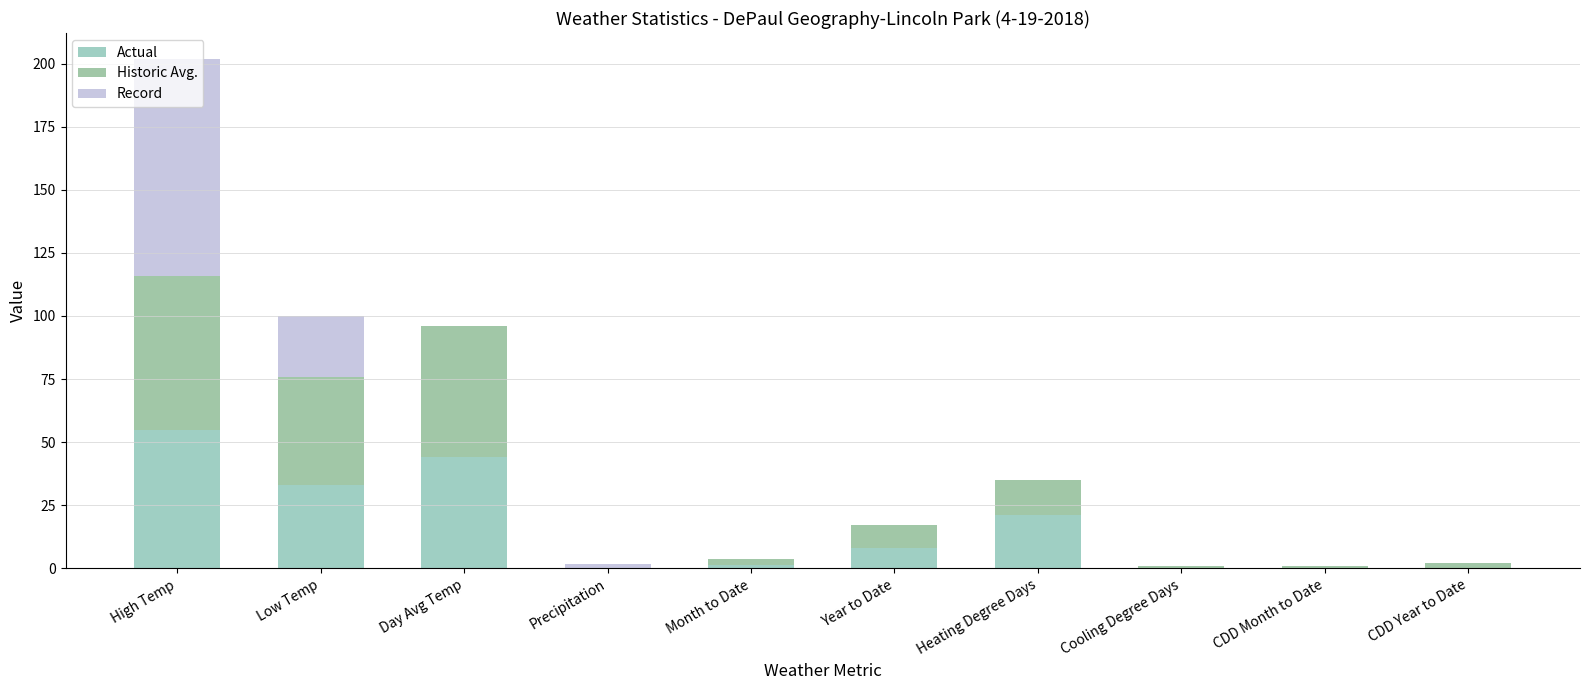

What is the sum of the Historic Avg. values at CDD Year to Date and Low Temp?

45.0